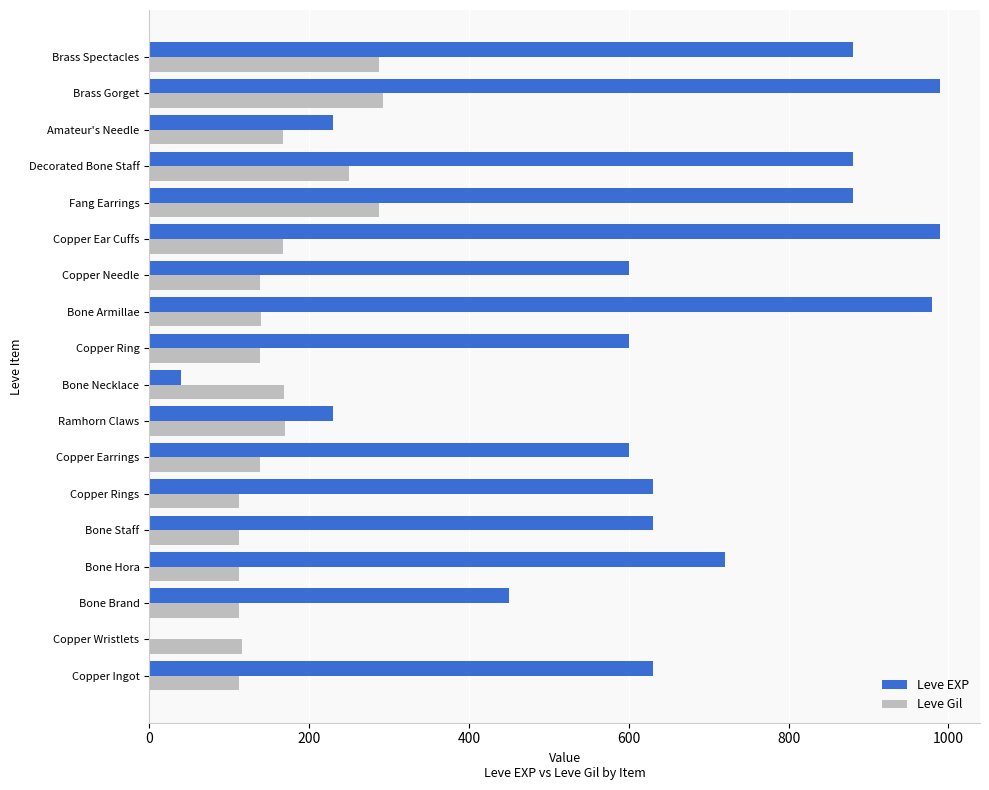

Count the Leve EXP values in the range 450 to 880.

11